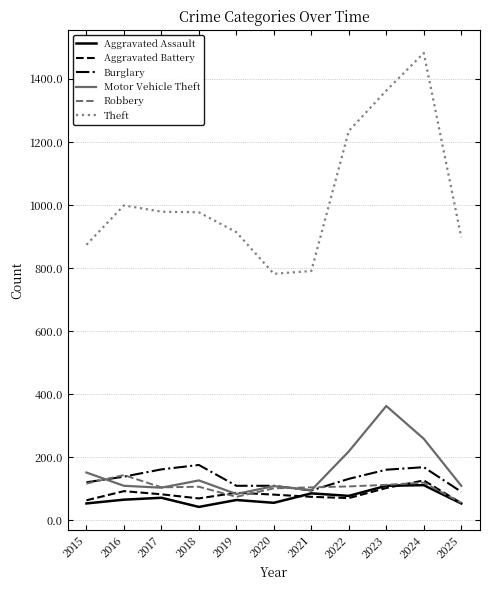

Read the Aggravated Battery value at 2020.

82